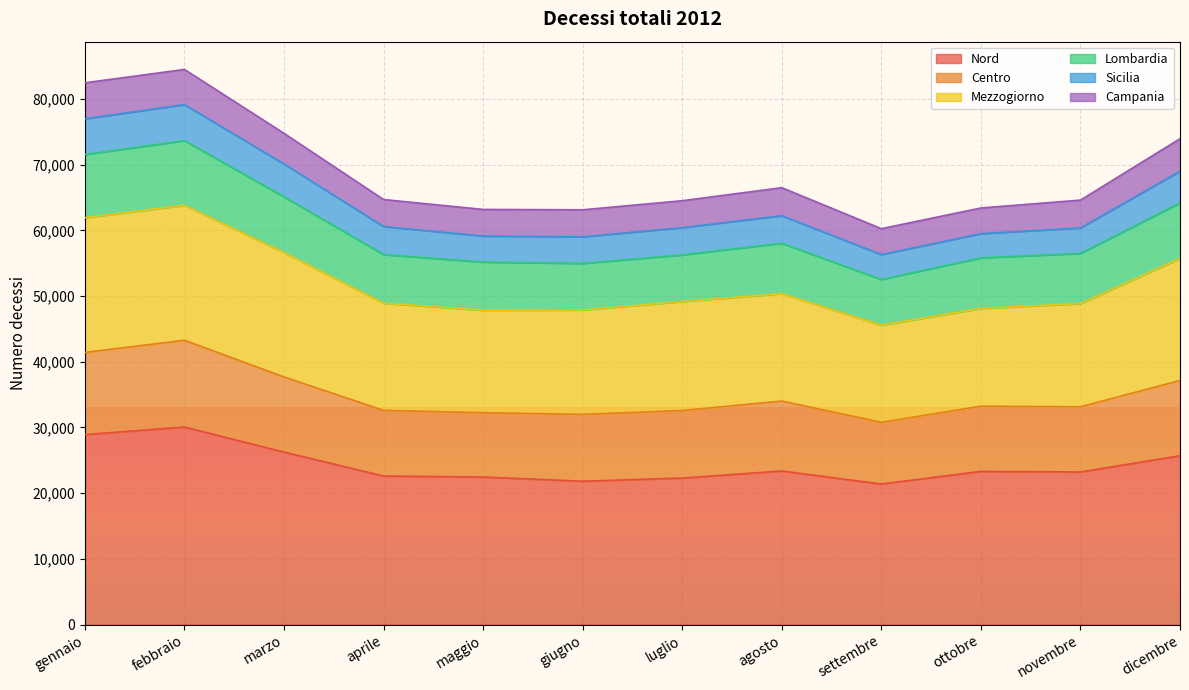

What is the total value across all series at maggio?

63190